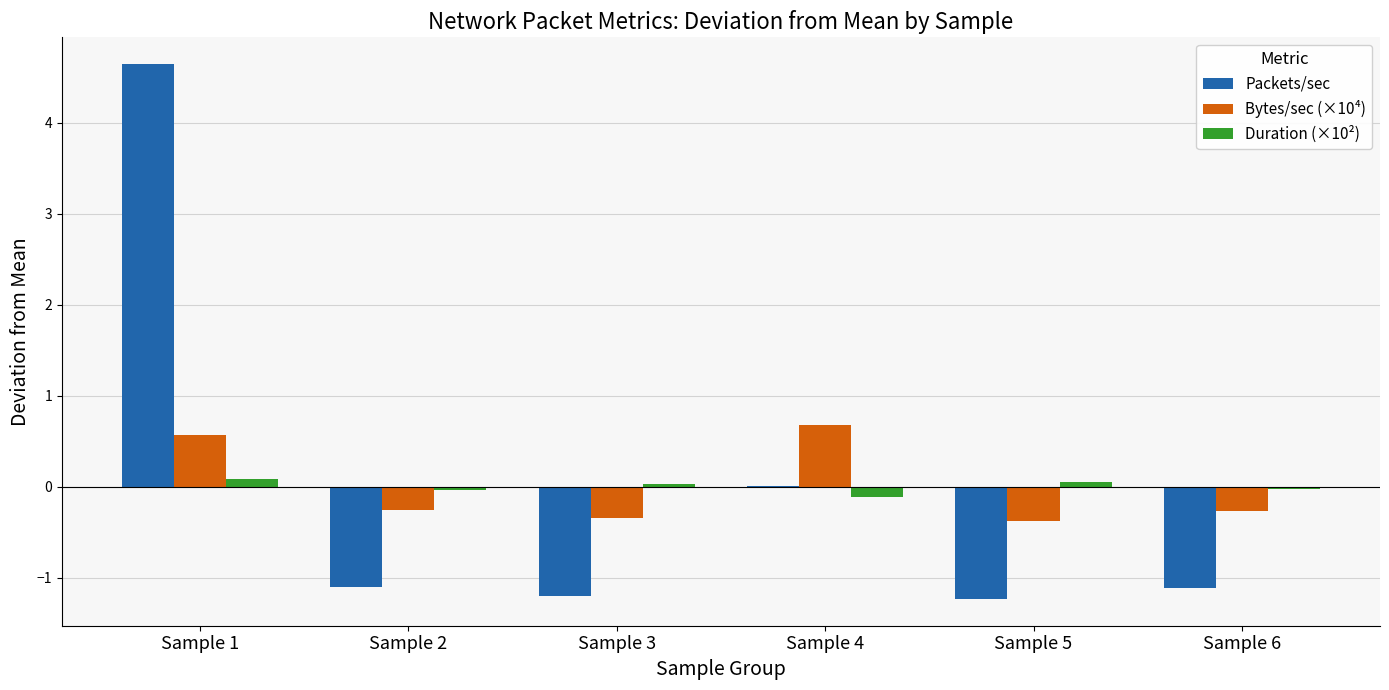

Which label corresponds to the largest value in the chart?

Sample 1